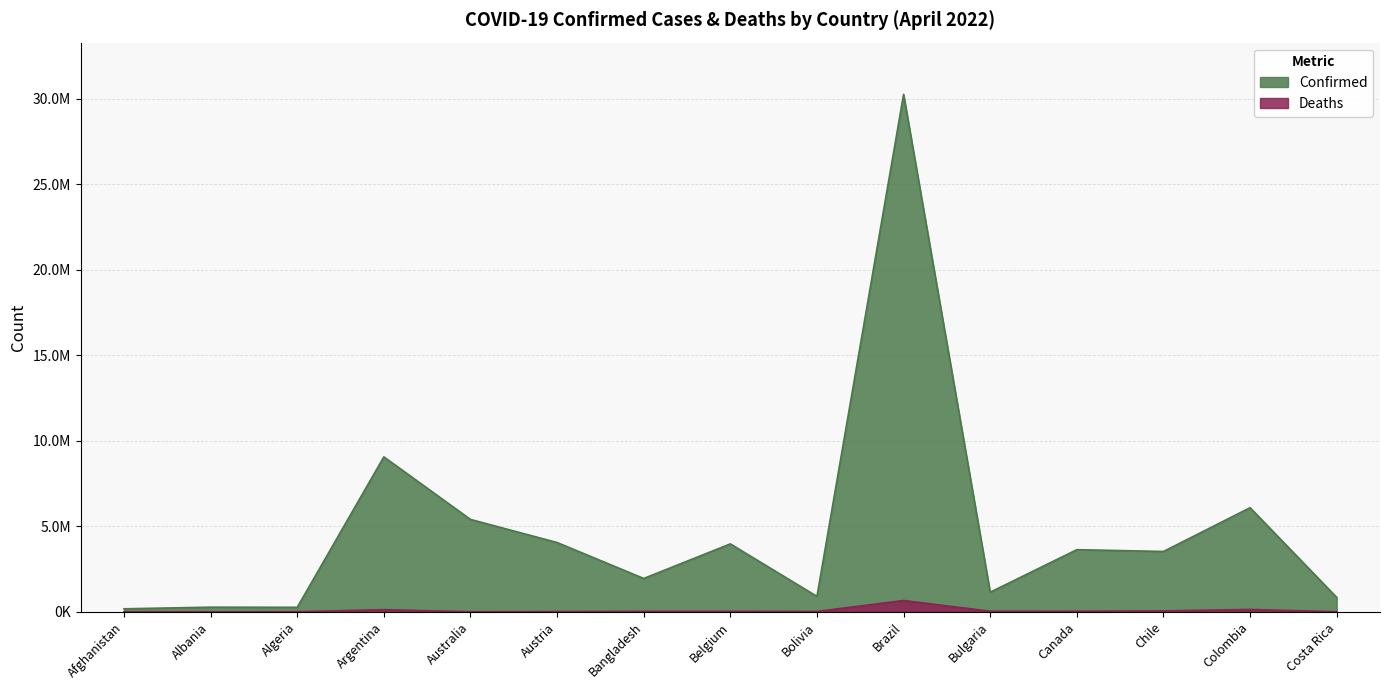

At which category does the chart reach its peak across all series?

Brazil